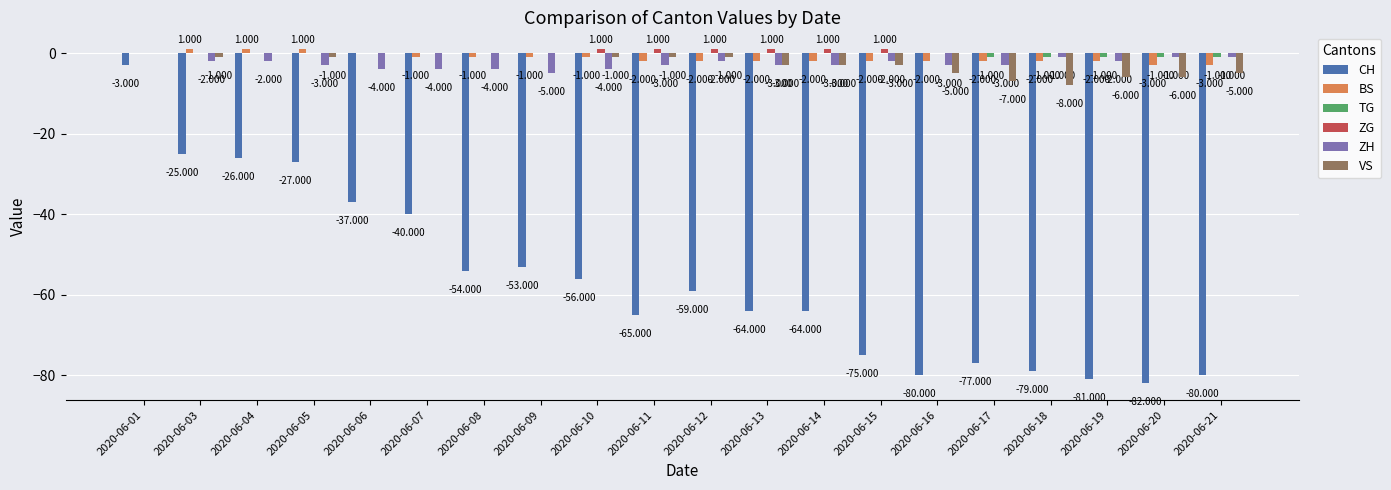

Count the ZG values in the range 0 to 1.

20